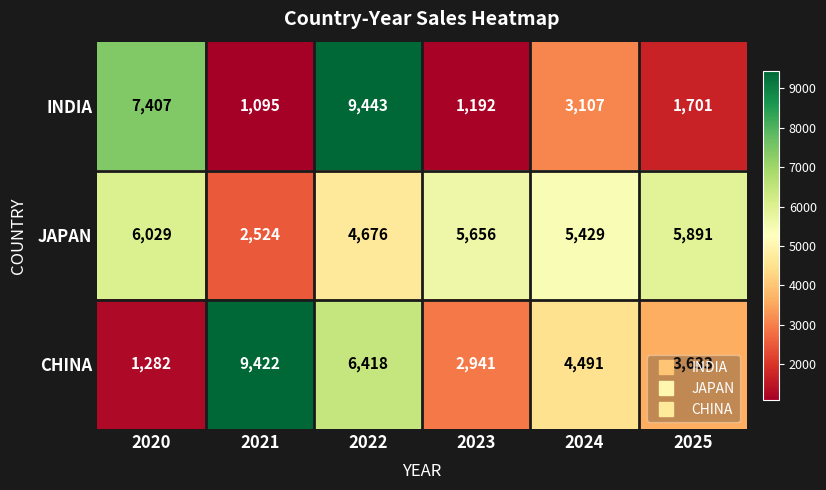

At 2020, list the series in order from largest to smallest.

INDIA, JAPAN, CHINA